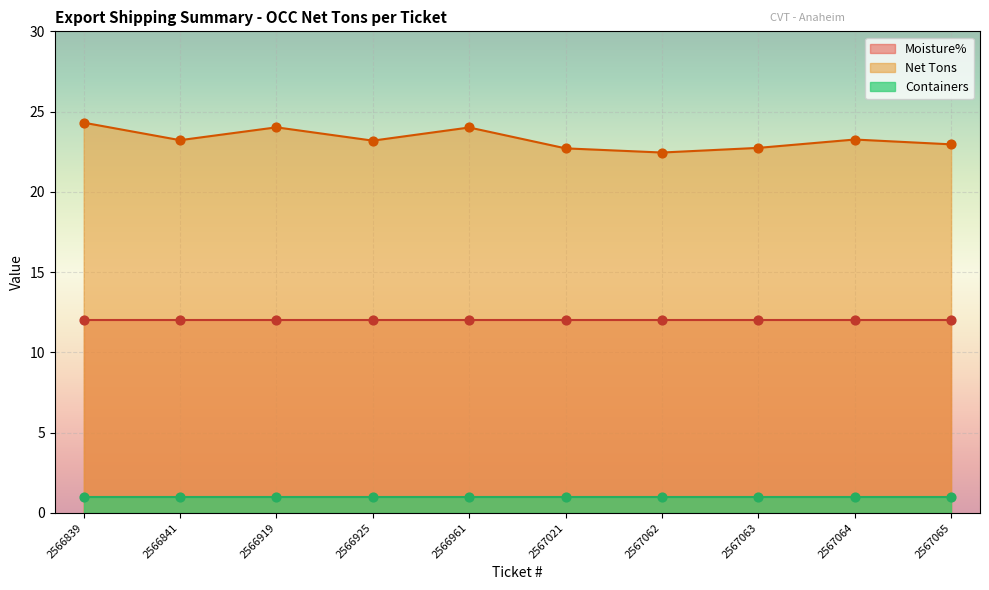

Which series has the largest Y range (max minus min)?

Net Tons